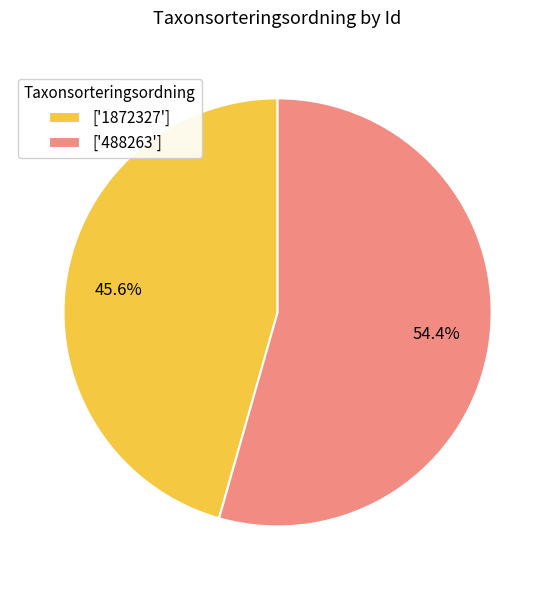

Approximately how many times larger is the value at ['1872327'] compared to ['488263']?

0.8